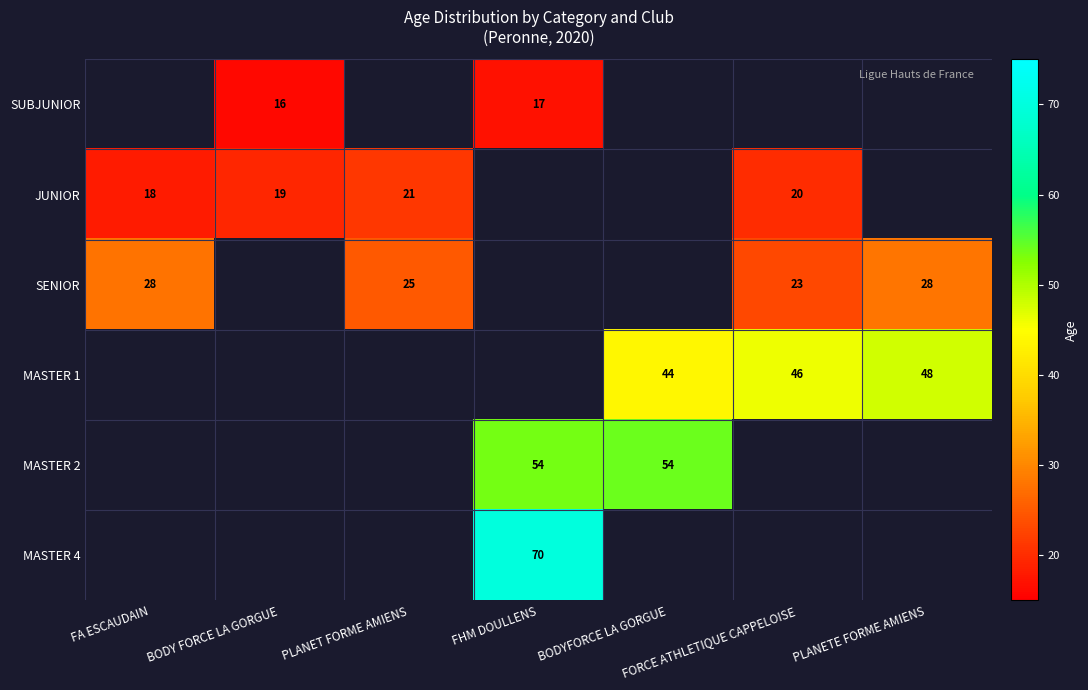

Is it true that SENIOR equals 28 at FA ESCAUDAIN?

True